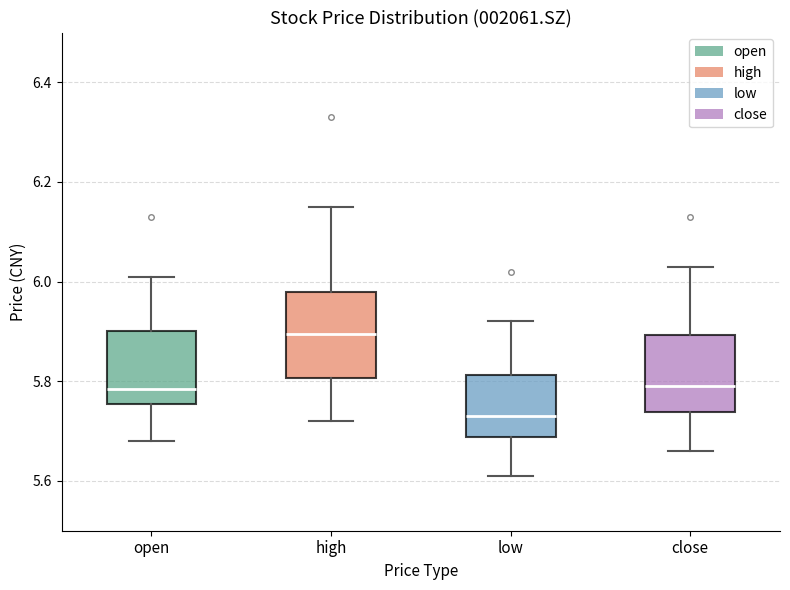

Where does the median line of the box for close sit on the y-axis? The values are not printed on the chart, so give them approximately, as read against the axis.

5.80